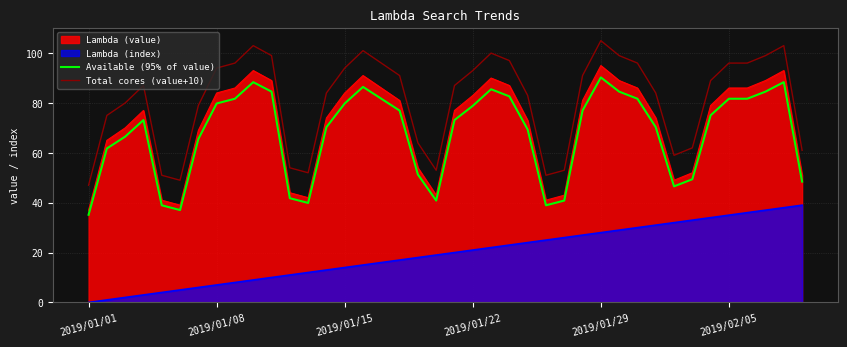

The value of Total cores (value+10) at 2019/01/22 is 93.0. True or false?

True